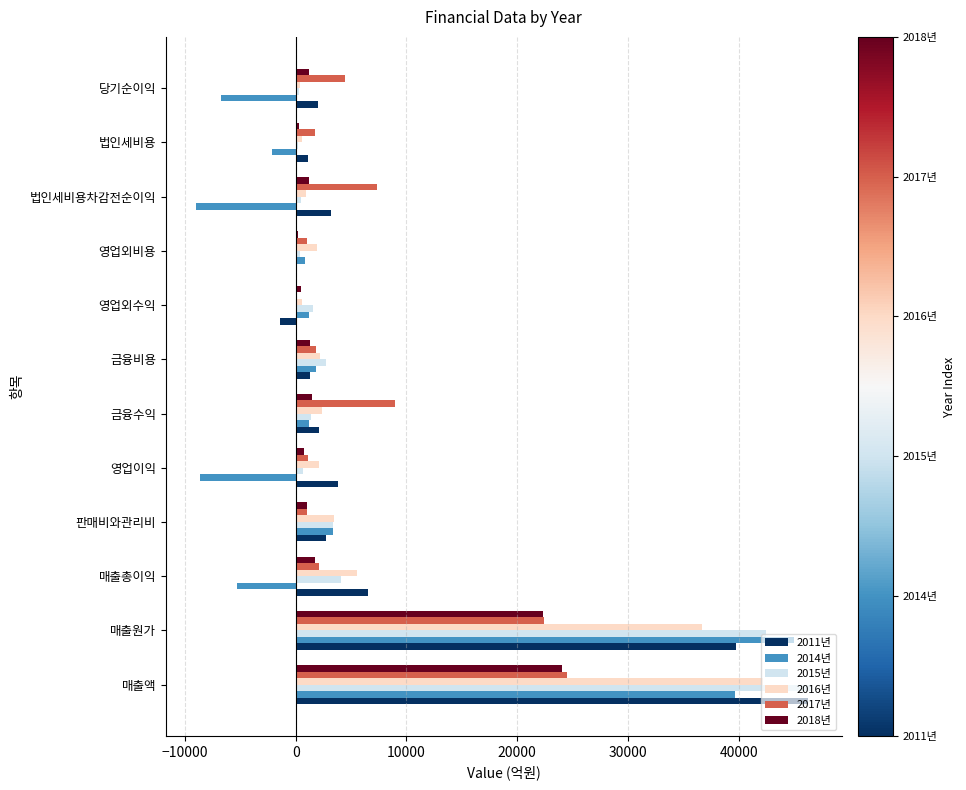

True or false: 2017년 has a value of 22448.9 at 매출원가.

True